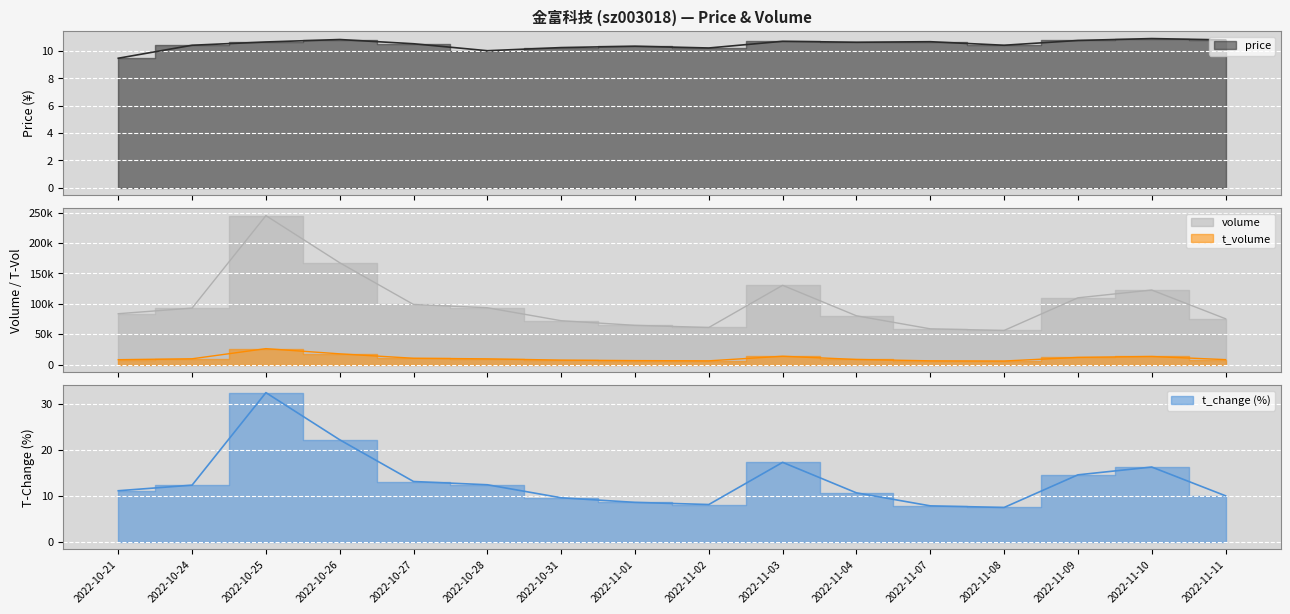

True or false: volume has more than 0 points higher than both neighbors.

True